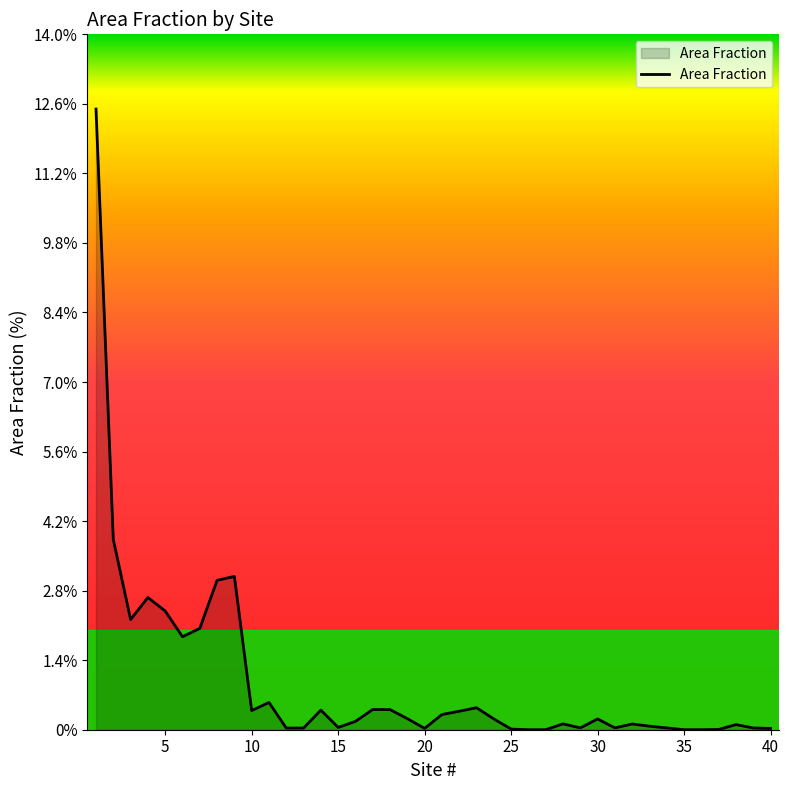

What is the maximum value shown in the chart?

12.5